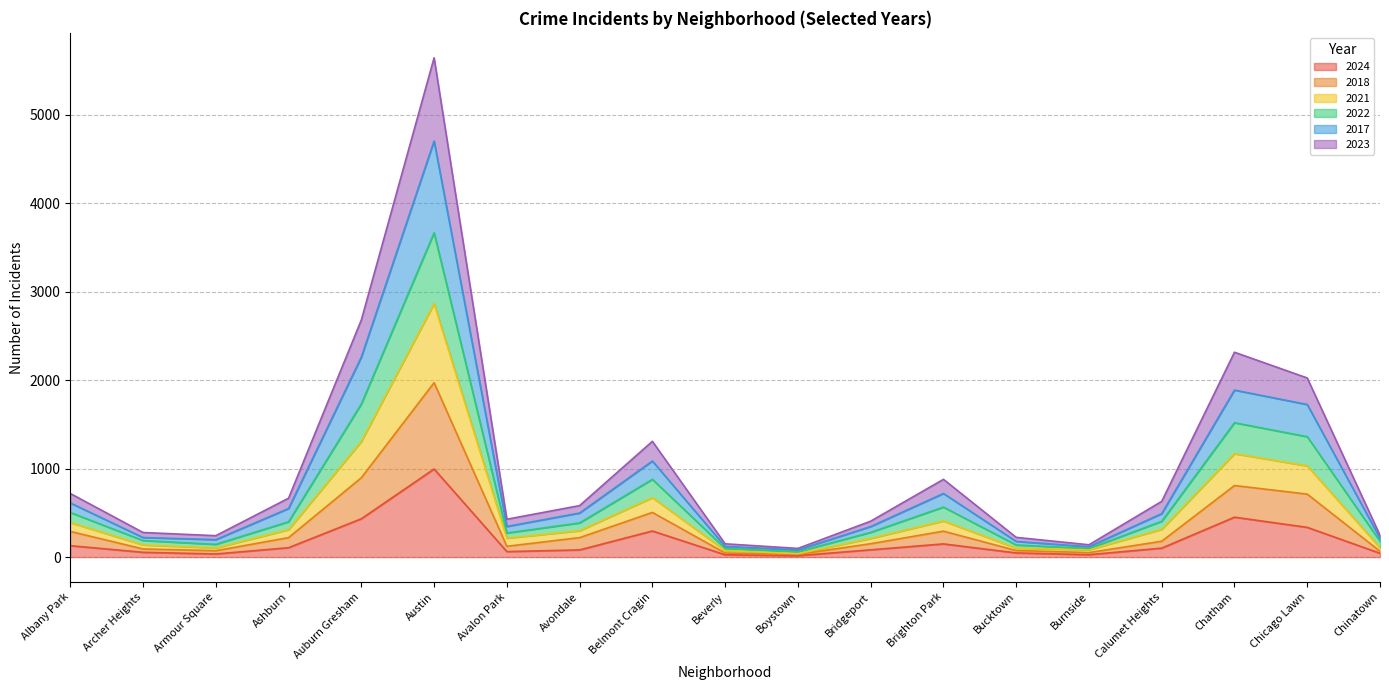

At which category is the sum across all series the highest?

Austin